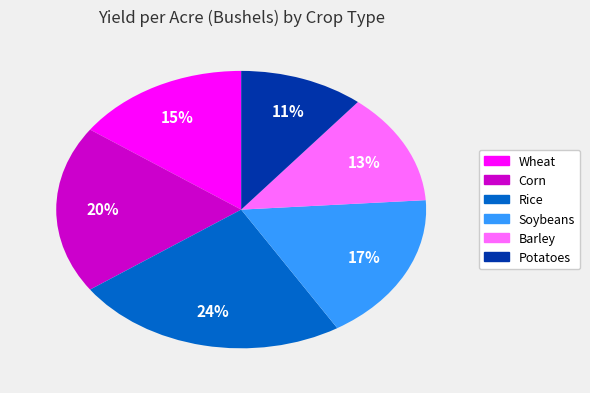

To the nearest percent, what portion does Wheat represent?

15%